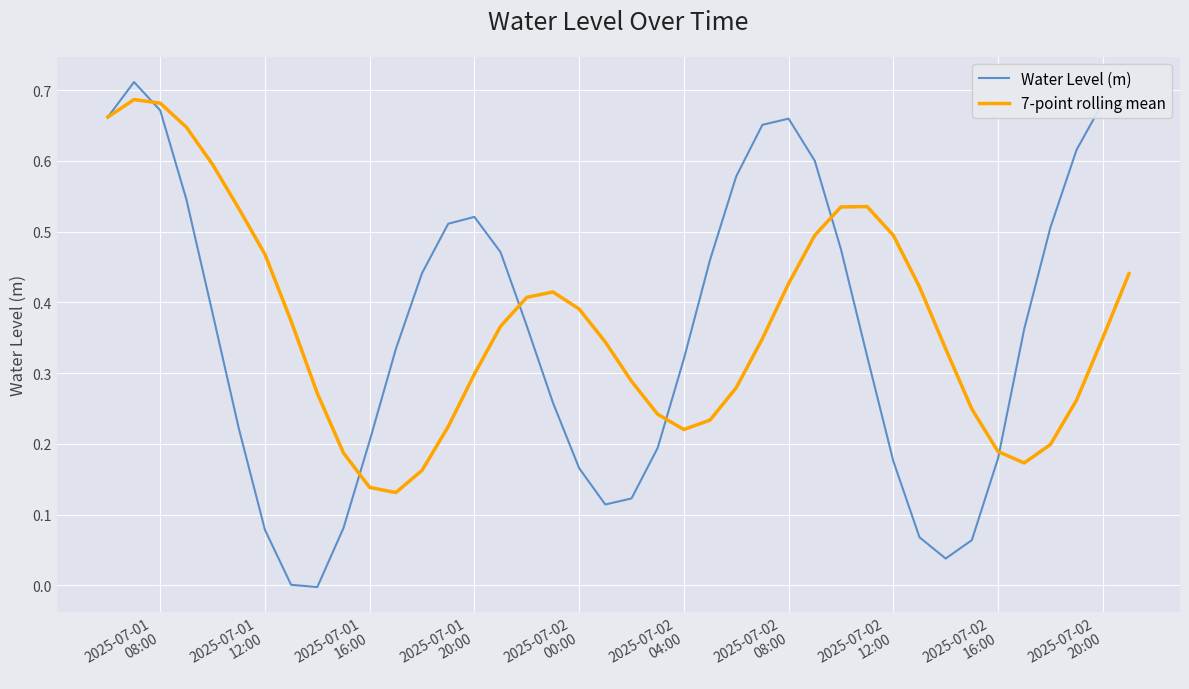

Which series has the largest range (max minus min)?

Water Level (m)